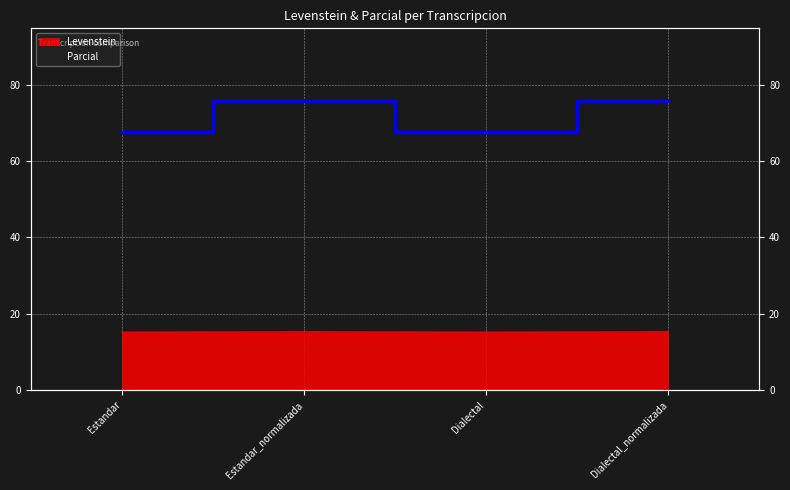

Read the Levenstein value at Estandar.

15.2